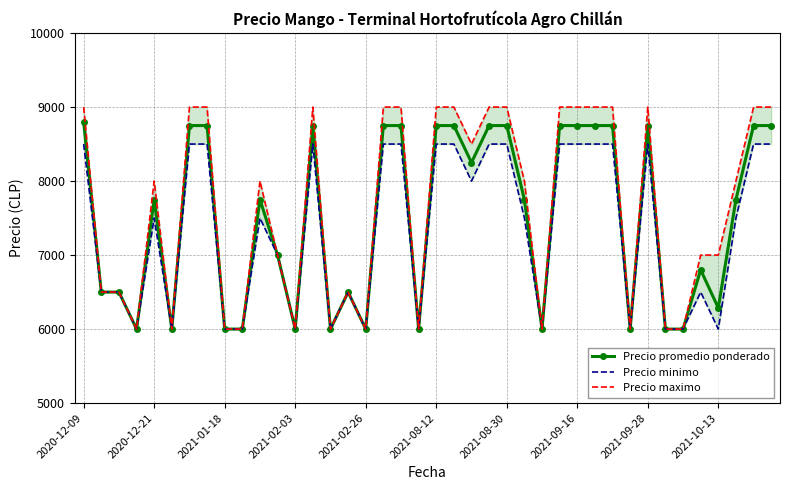

True or false: Precio promedio ponderado and Precio maximo cross at least once.

False